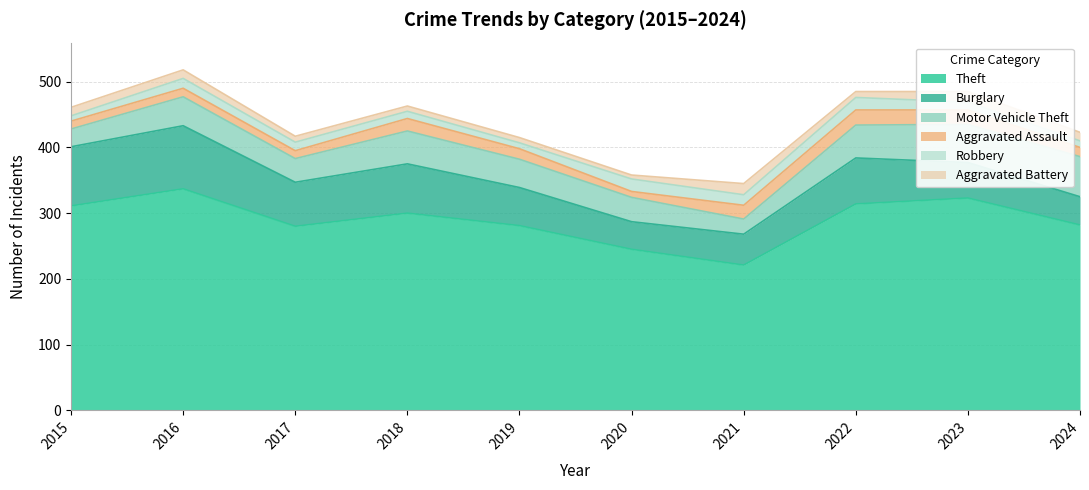

What are all the series names shown in the legend?

Theft, Burglary, Motor Vehicle Theft, Aggravated Assault, Robbery, Aggravated Battery